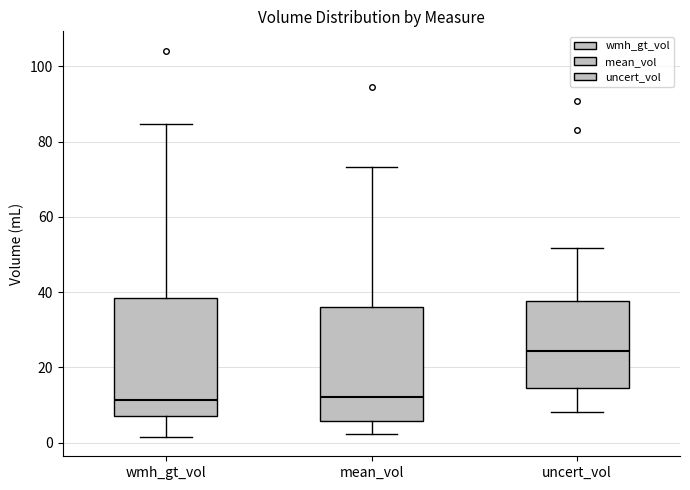

Where does the lower whisker of the box for wmh_gt_vol end on the y-axis? The values are not printed on the chart, so give them approximately, as read against the axis.

2